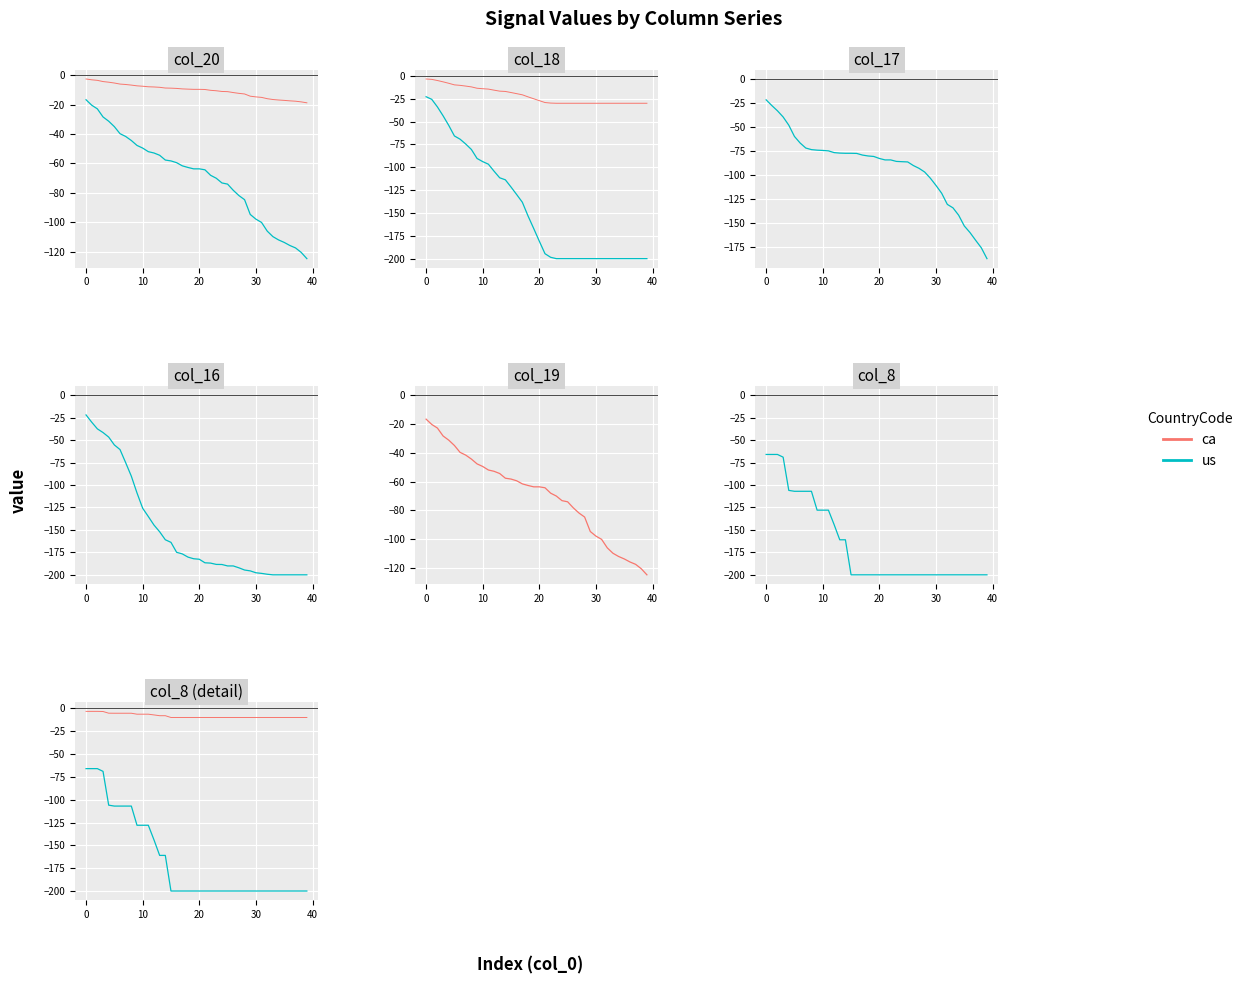

At which category does the chart reach its minimum across all series?

33